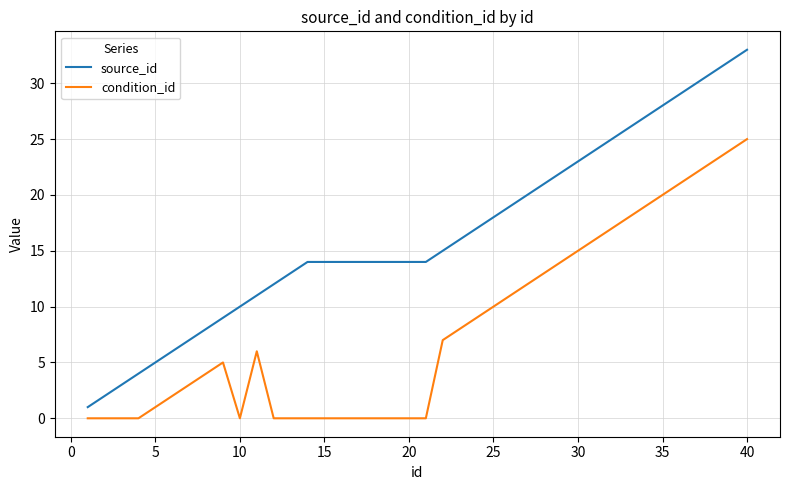

What is the average value of the condition_id series?

8